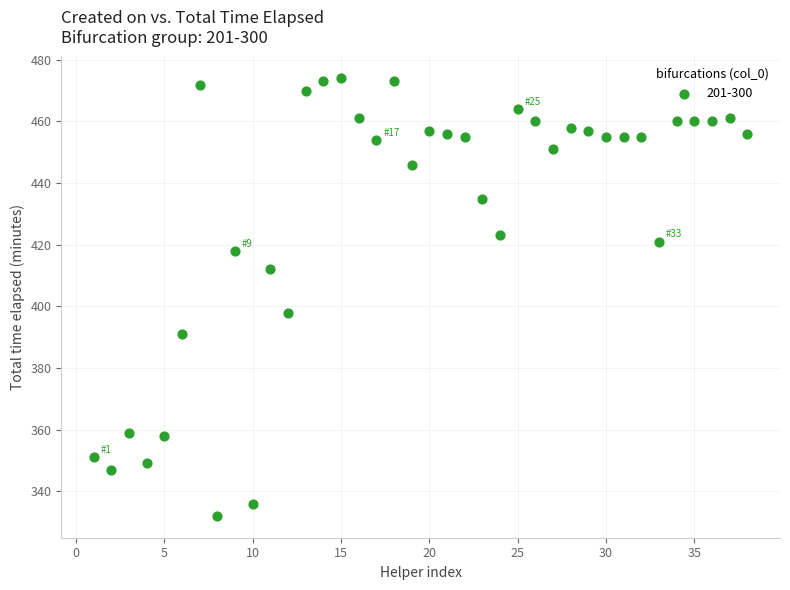

What is the range of X values (max minus min)?

37